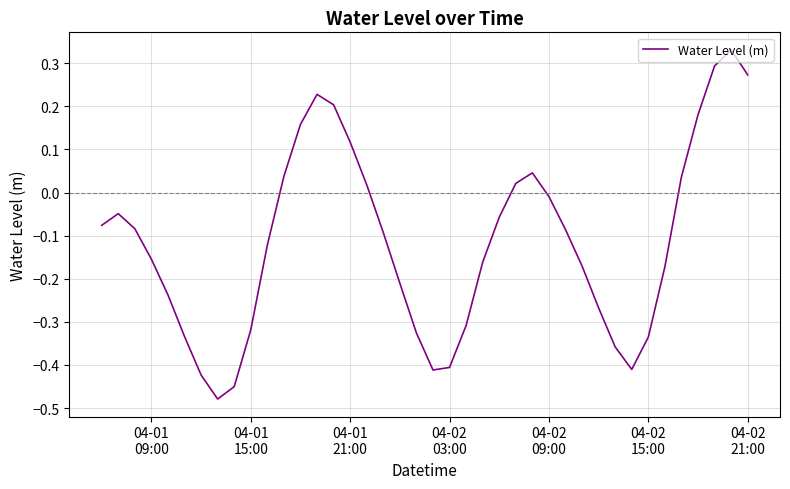

What is the difference between the maximum and minimum values?

0.8